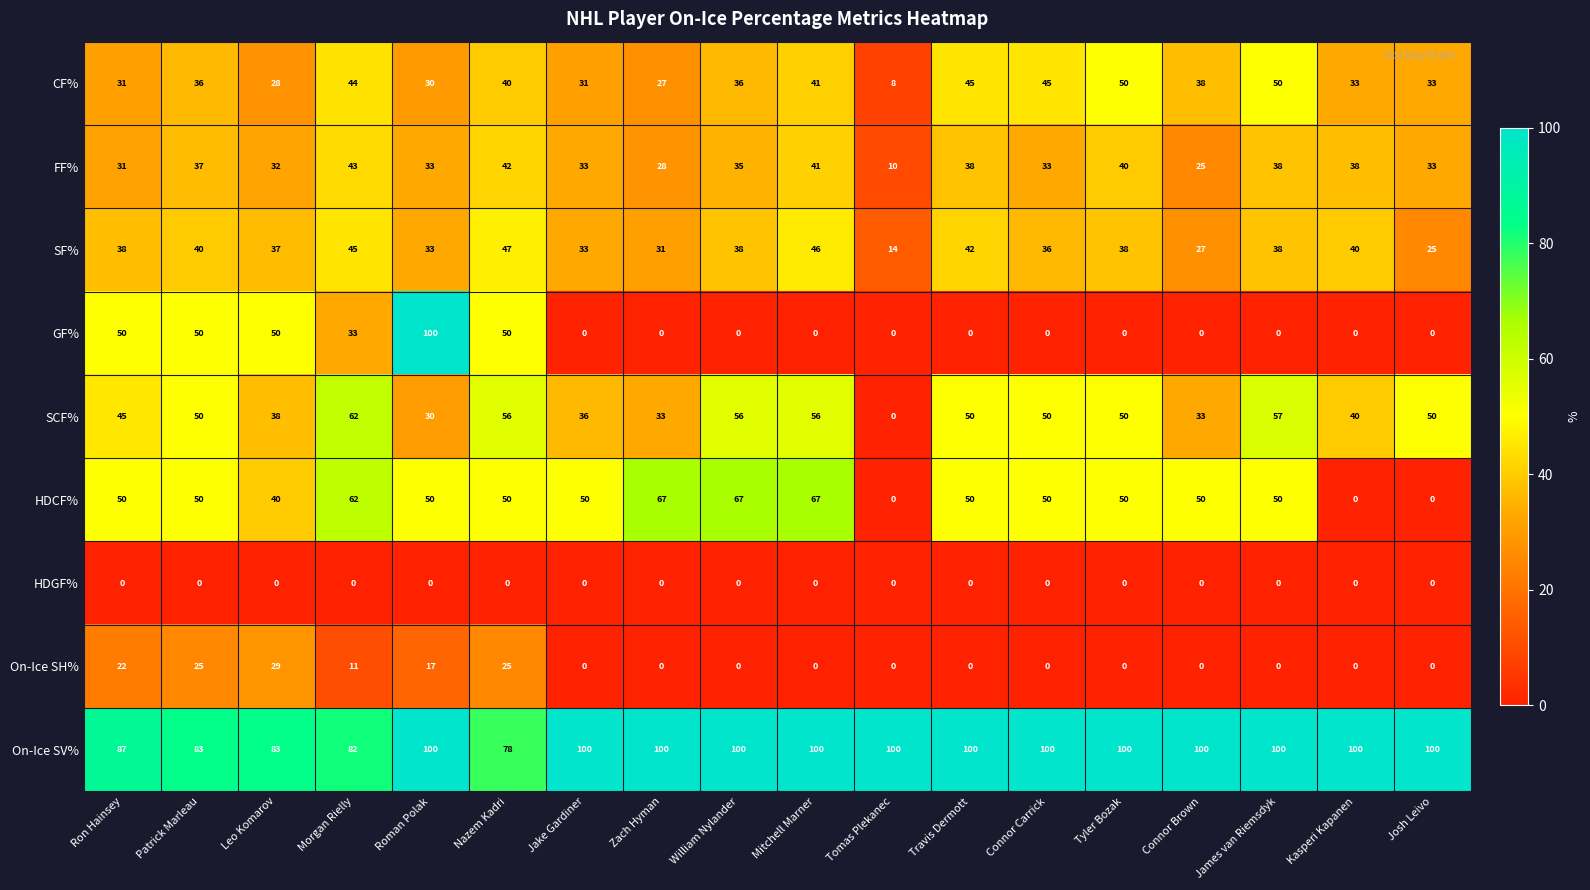

True or false: FF% has a value of 33 at Roman Polak.

True